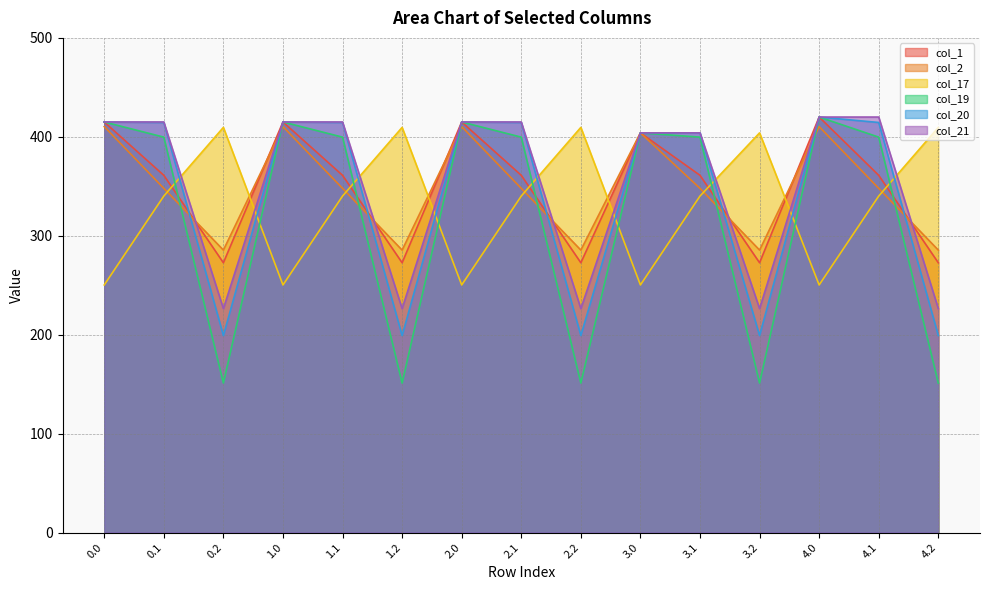

What are all the series names shown in the legend?

col_1, col_2, col_17, col_19, col_20, col_21